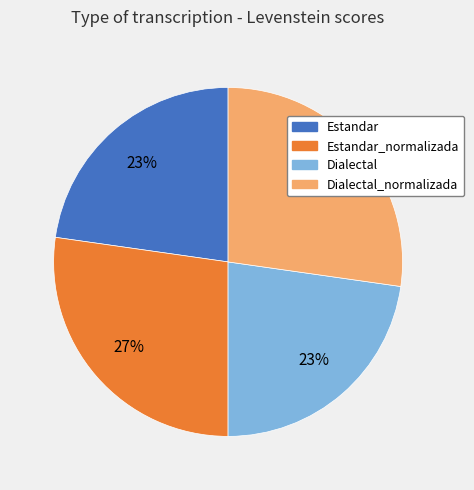

Is it true that Estandar is 23% of the pie?

True